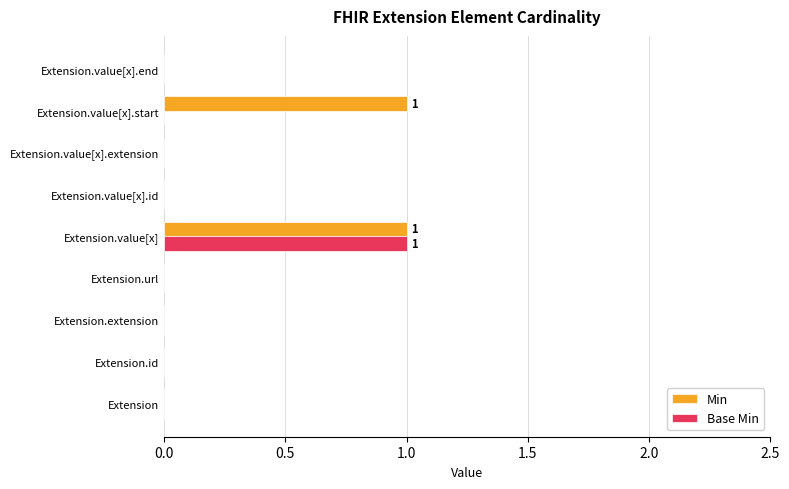

Which series changed the most between Extension.url and Extension.value[x].start?

Min